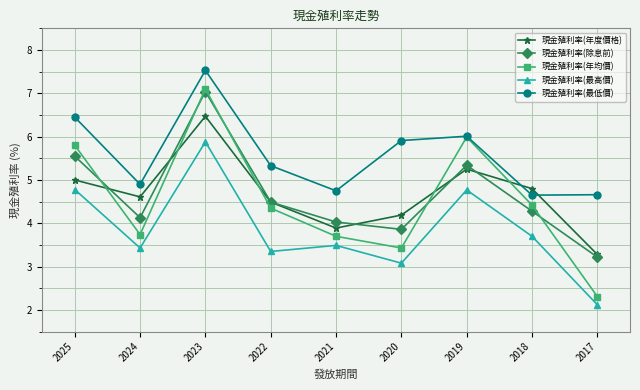

At which category does 現金殖利率(年度價格) reach its first local peak?

2023